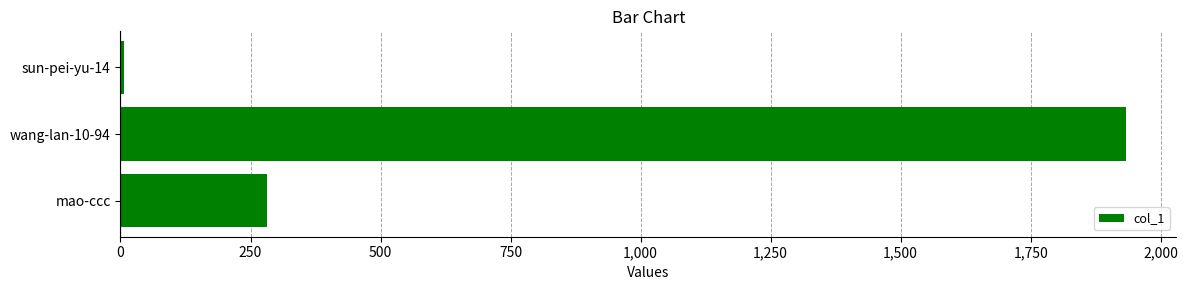

Count the number of categories in the chart.

3